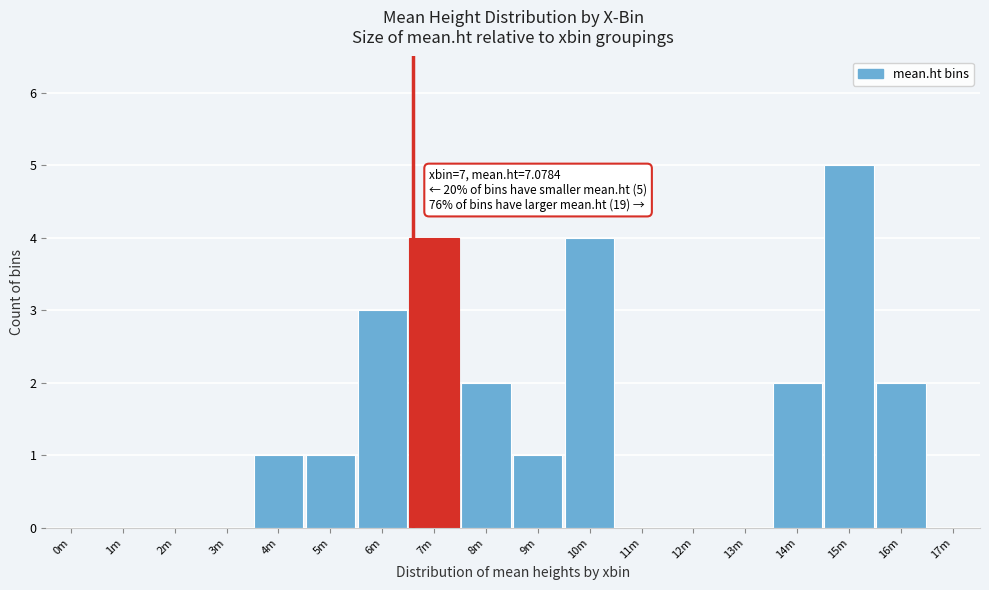

Reading left to right, what are all the values shown in this chart?

0m=0	1m=0	2m=0	3m=0	4m=1	5m=1	6m=3	7m=4	8m=2	9m=1	10m=4	11m=0	12m=0	13m=0	14m=2	15m=5	16m=2	17m=0